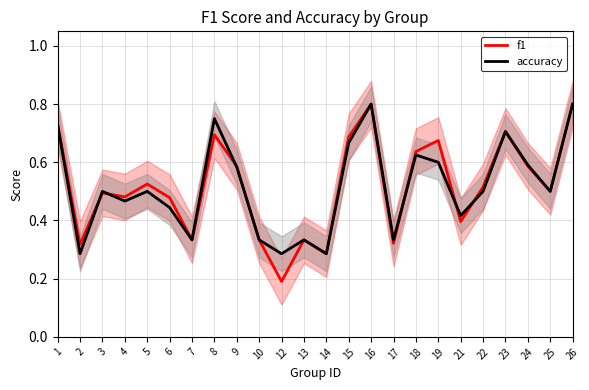

What are all the series names shown in the legend?

f1, accuracy